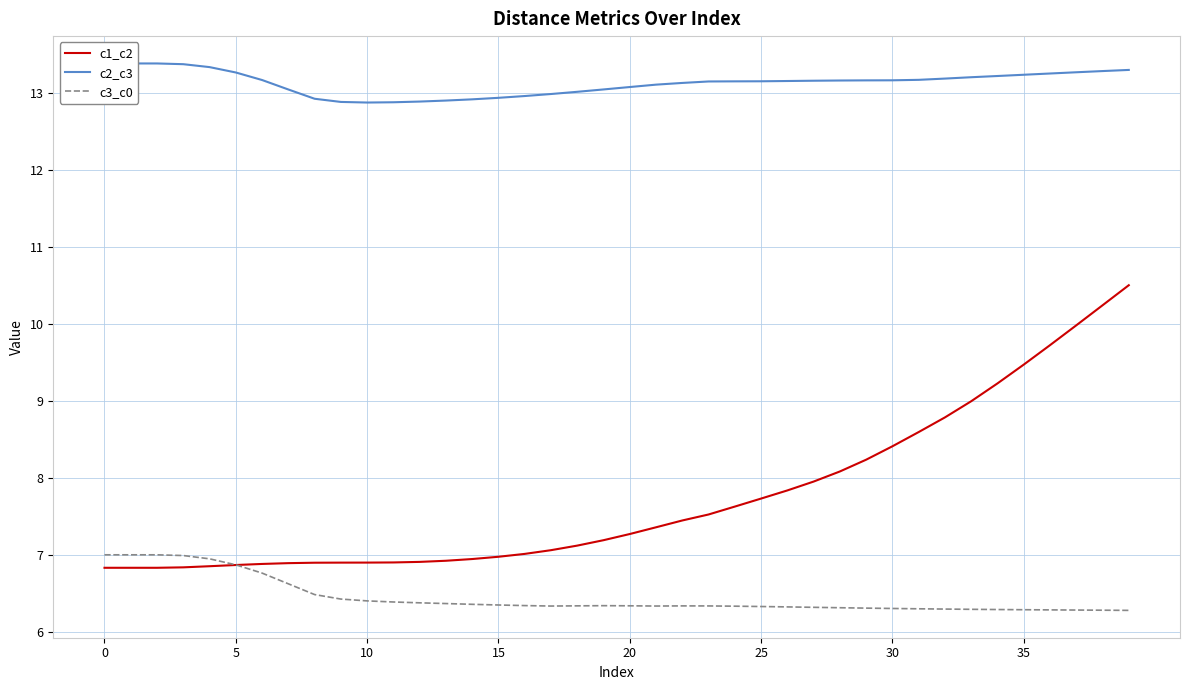

The c1_c2 series shows 6.9 at 10. True or false?

True